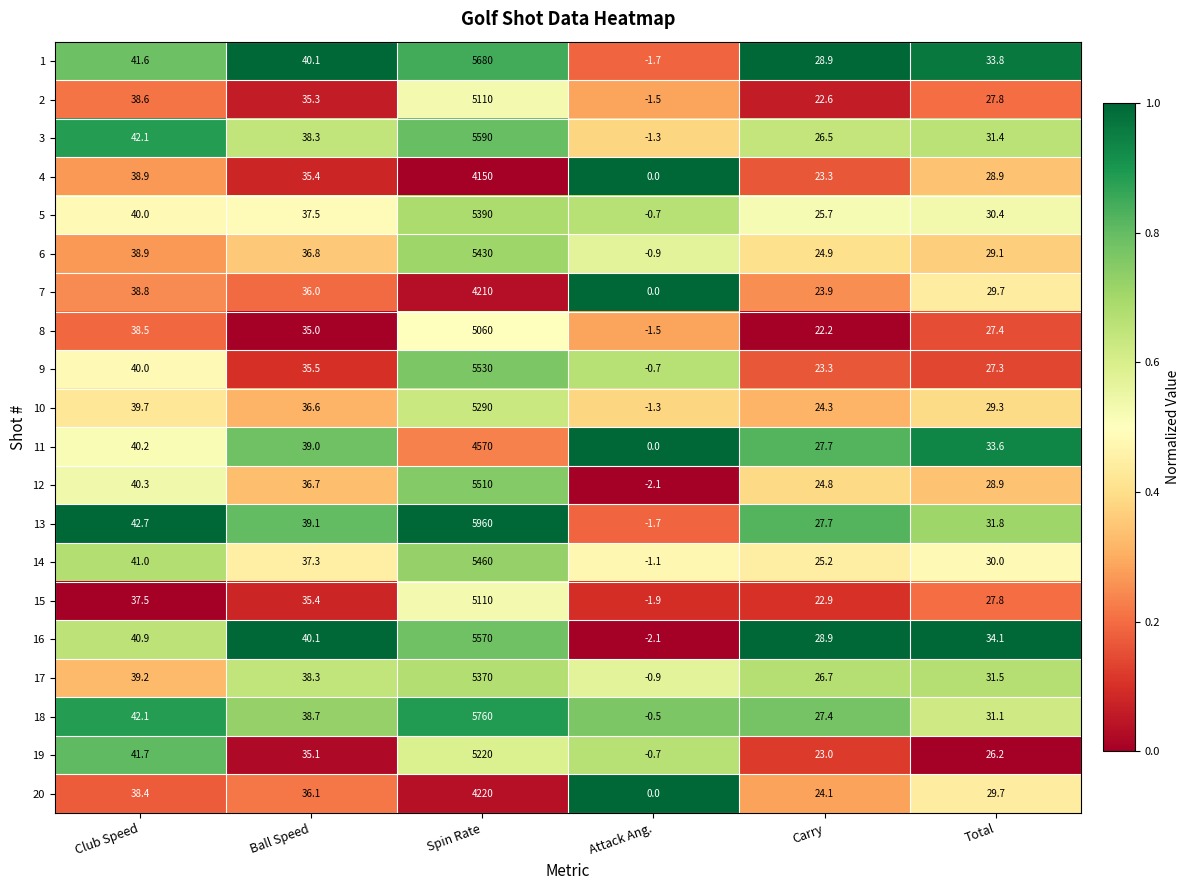

Where is 2 nearest to the value 2554?

Club Speed